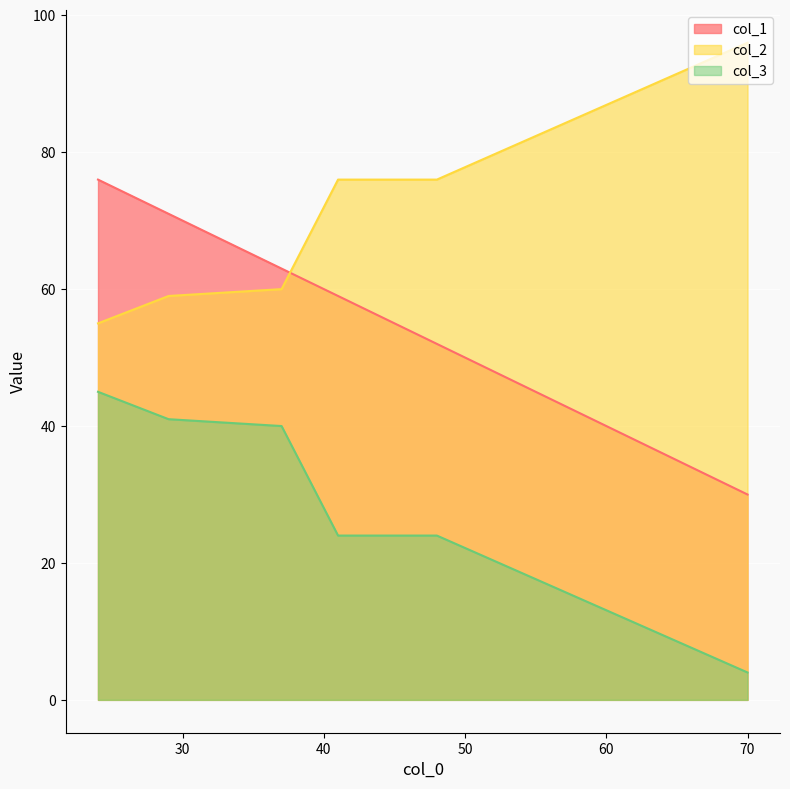

Rank the series at 37 from highest to lowest value.

col_1, col_2, col_3